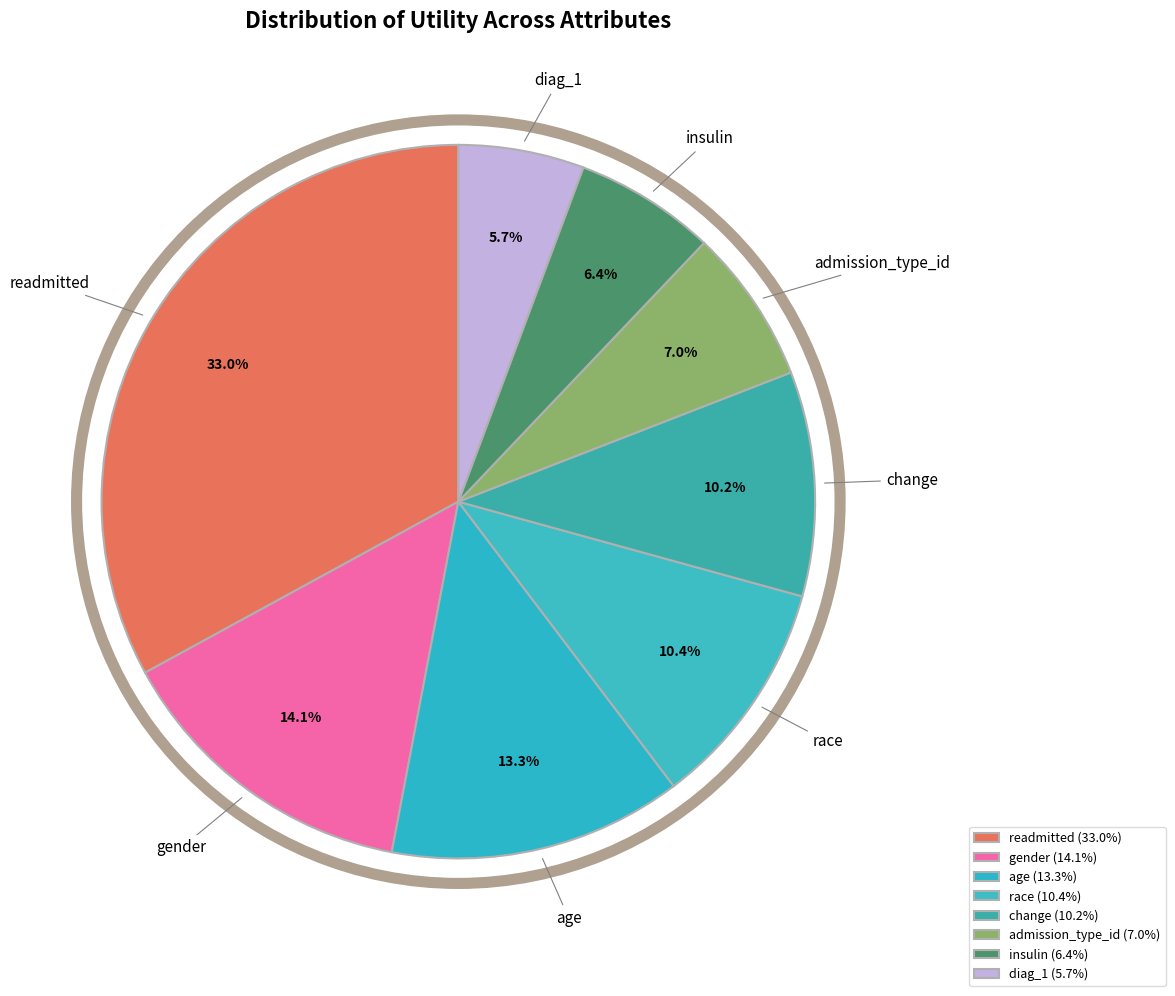

To the nearest percent, what is the difference between the readmitted and insulin slice percentages?

27%